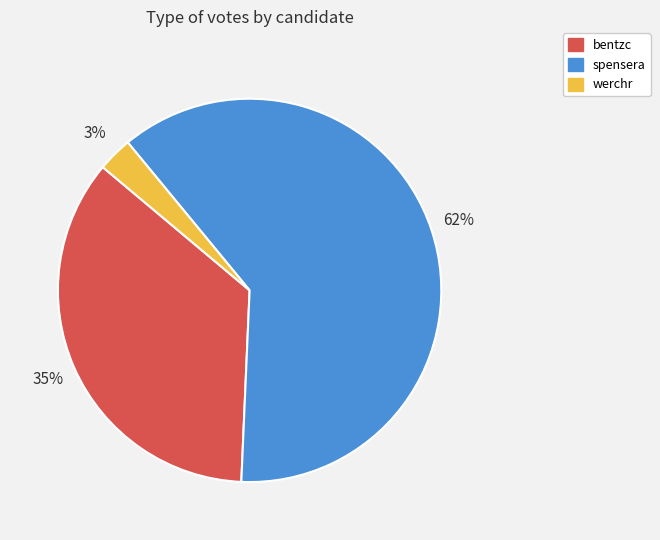

To the nearest percent, what percentage of the pie is werchr?

3%